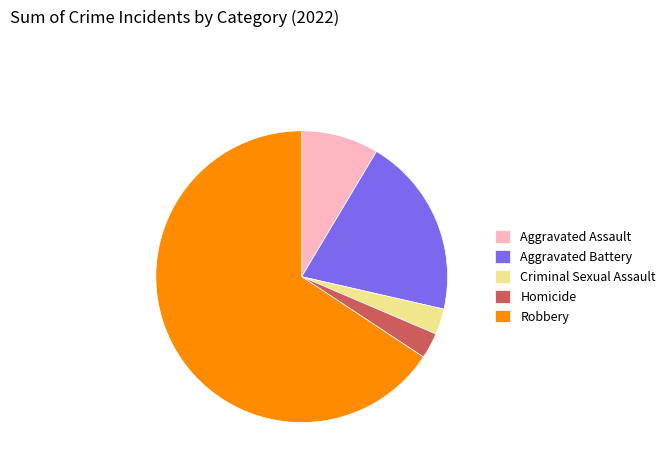

How many segments does this pie chart have?

5